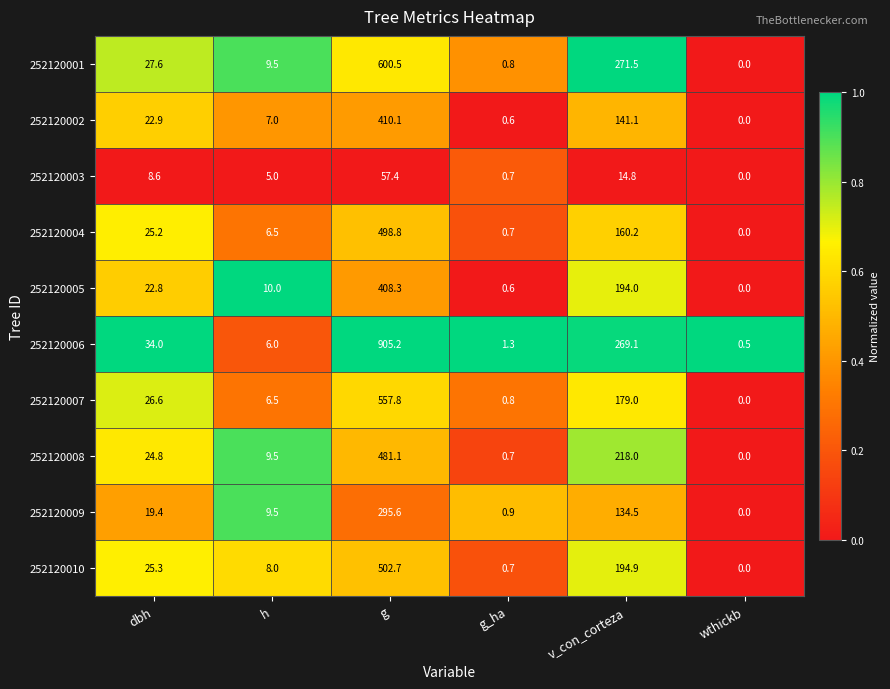

Which series has the largest range (max minus min)?

252120006